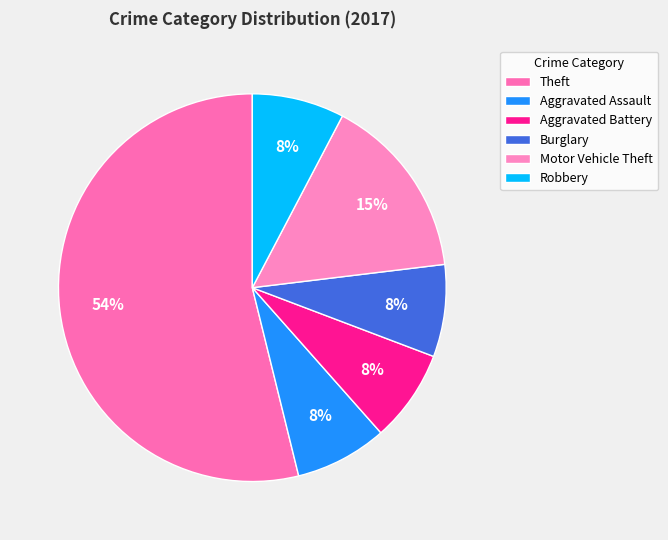

What is the total percentage of Aggravated Assault and Motor Vehicle Theft?

23.1%